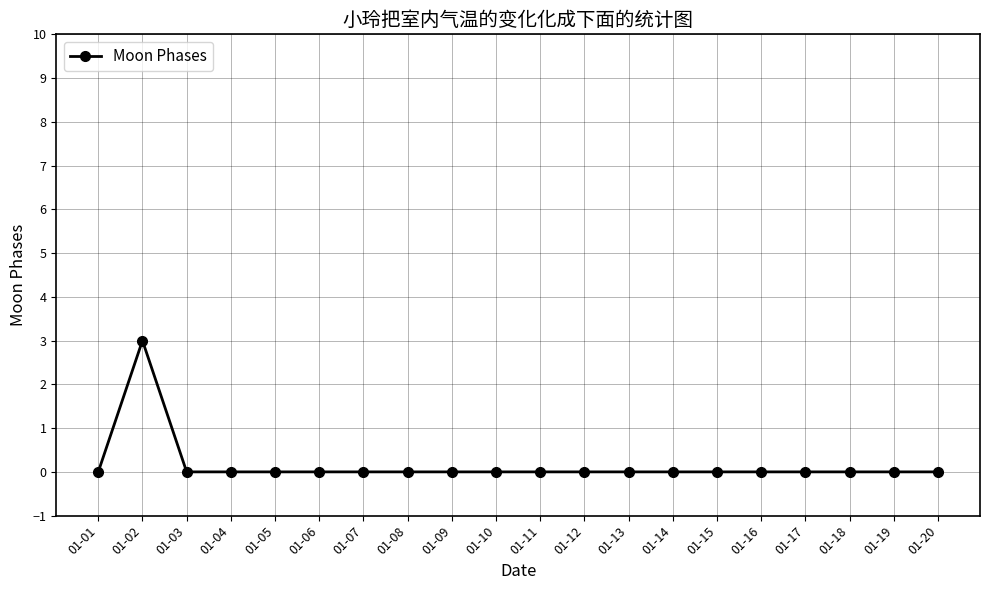

True or false: the data shows 0 at 01-14.

True